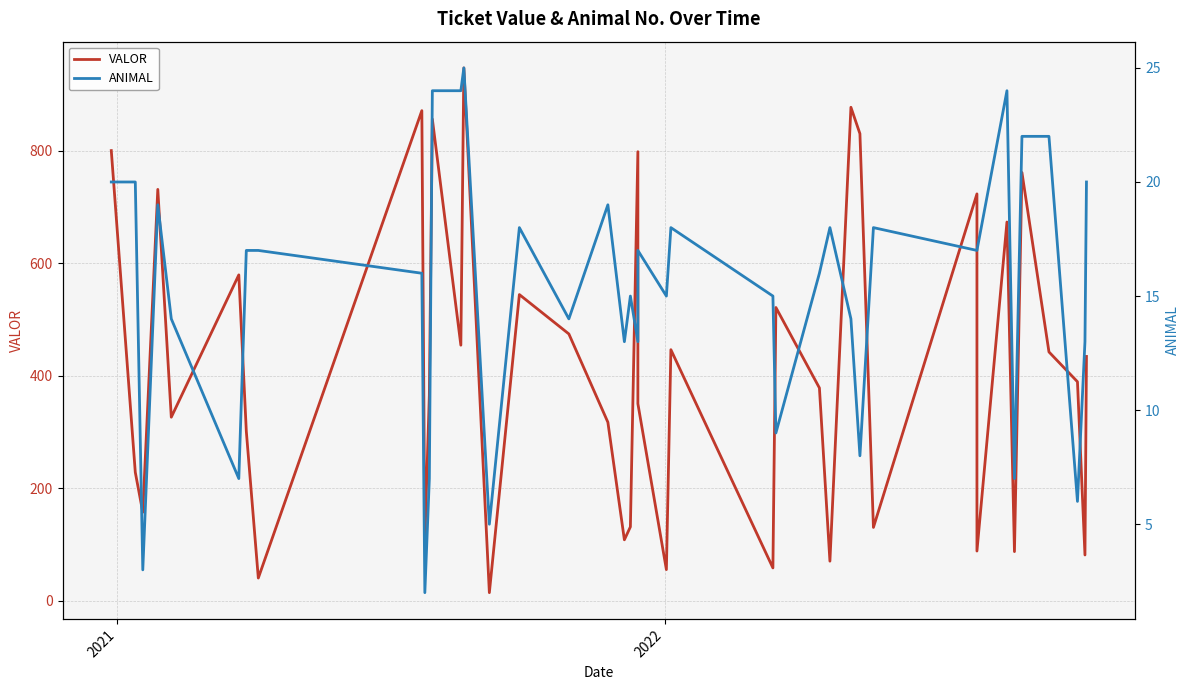

Which series has the widest spread of values?

VALOR